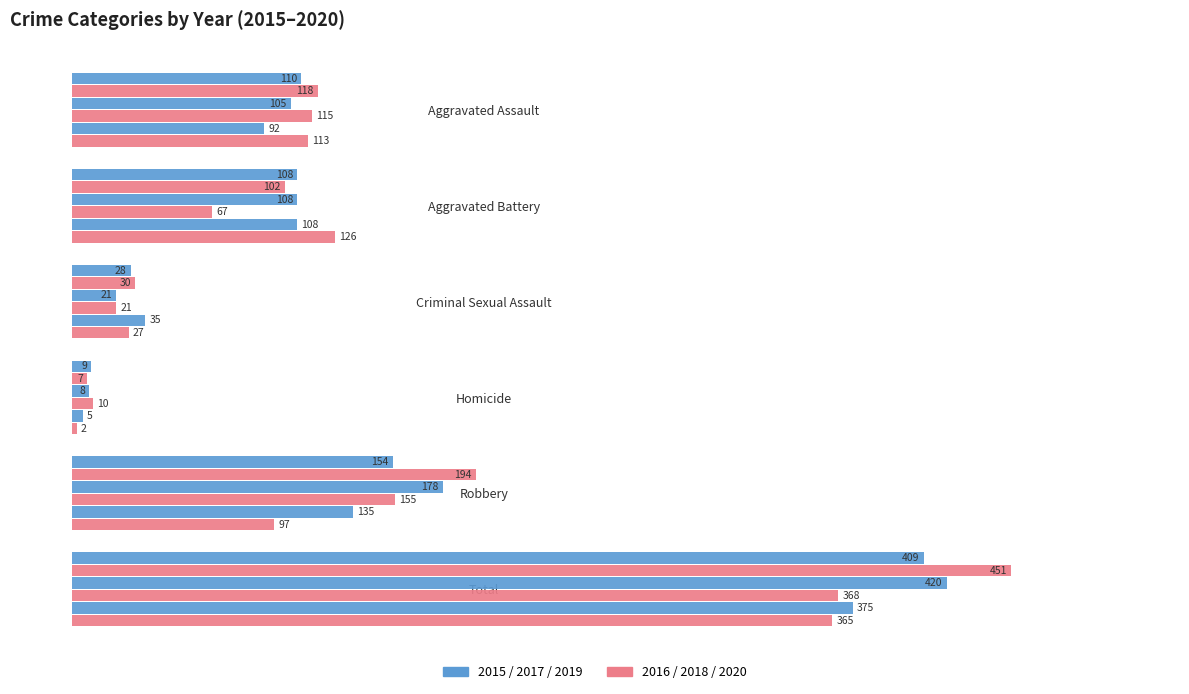

The 2019 series shows 92 at Aggravated Assault. True or false?

True